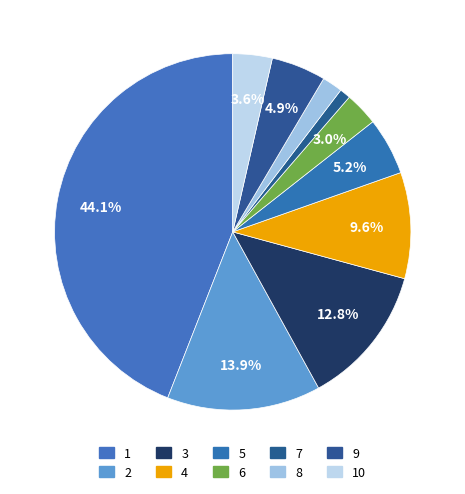

How many slices are in this pie chart?

10